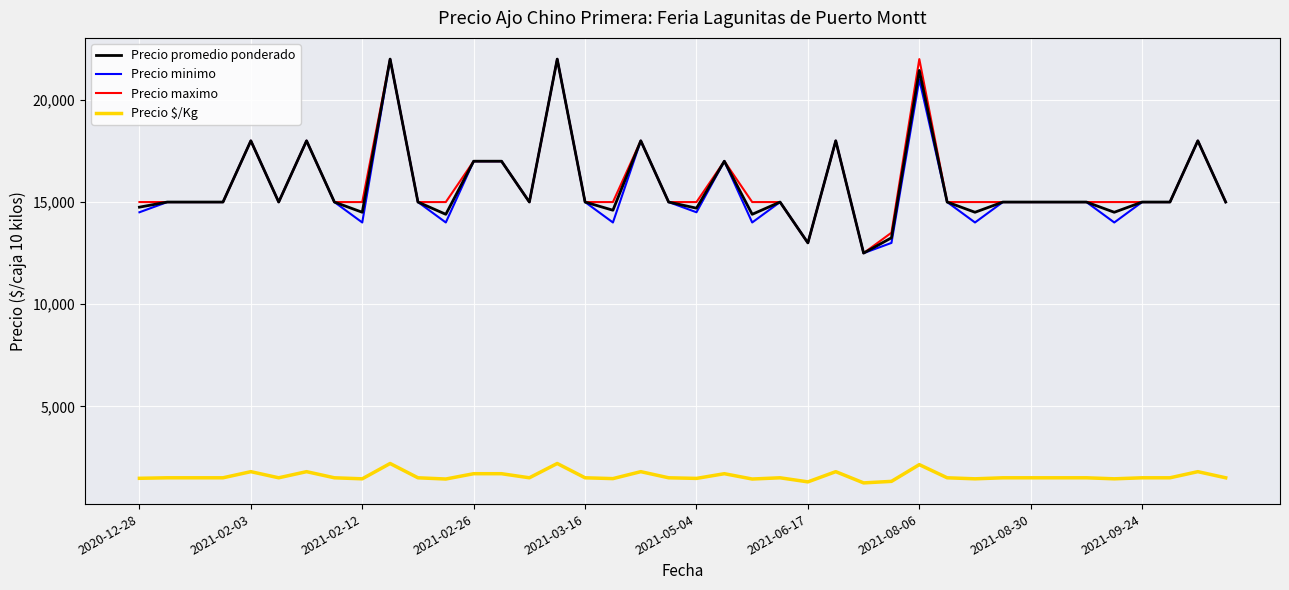

True or false: Precio $/Kg and Precio maximo cross at least once.

False